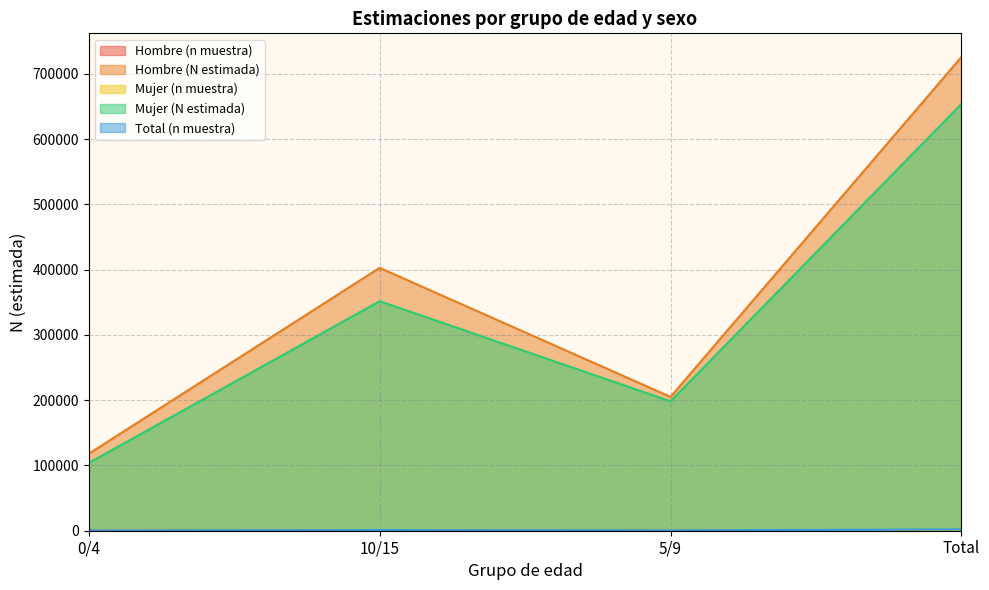

True or false: n_muestra_total and N_estimada_mujer cross at least once.

False